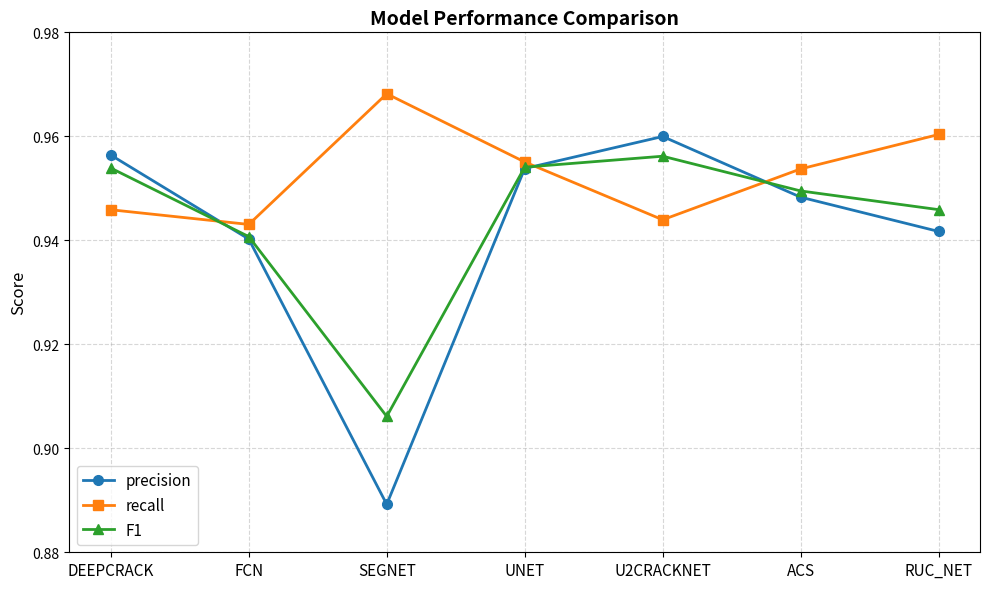

How many series are shown in this chart?

3